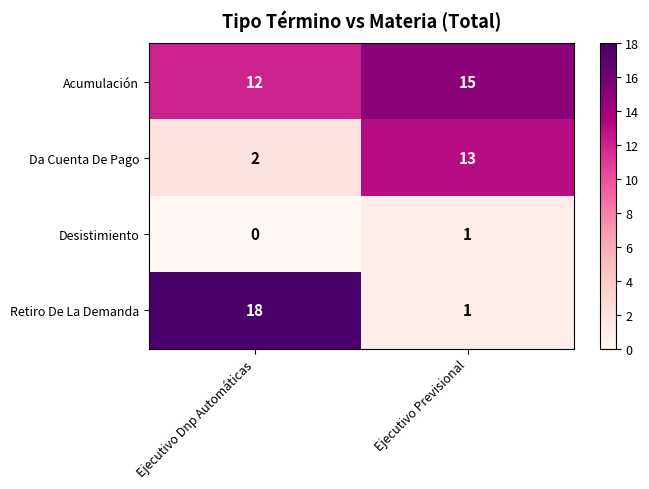

Reading left to right, what are all the values shown in this chart?

Acumulación: 12	15
Da Cuenta De Pago: 2	13
Desistimiento: 0	1
Retiro De La Demanda: 18	1